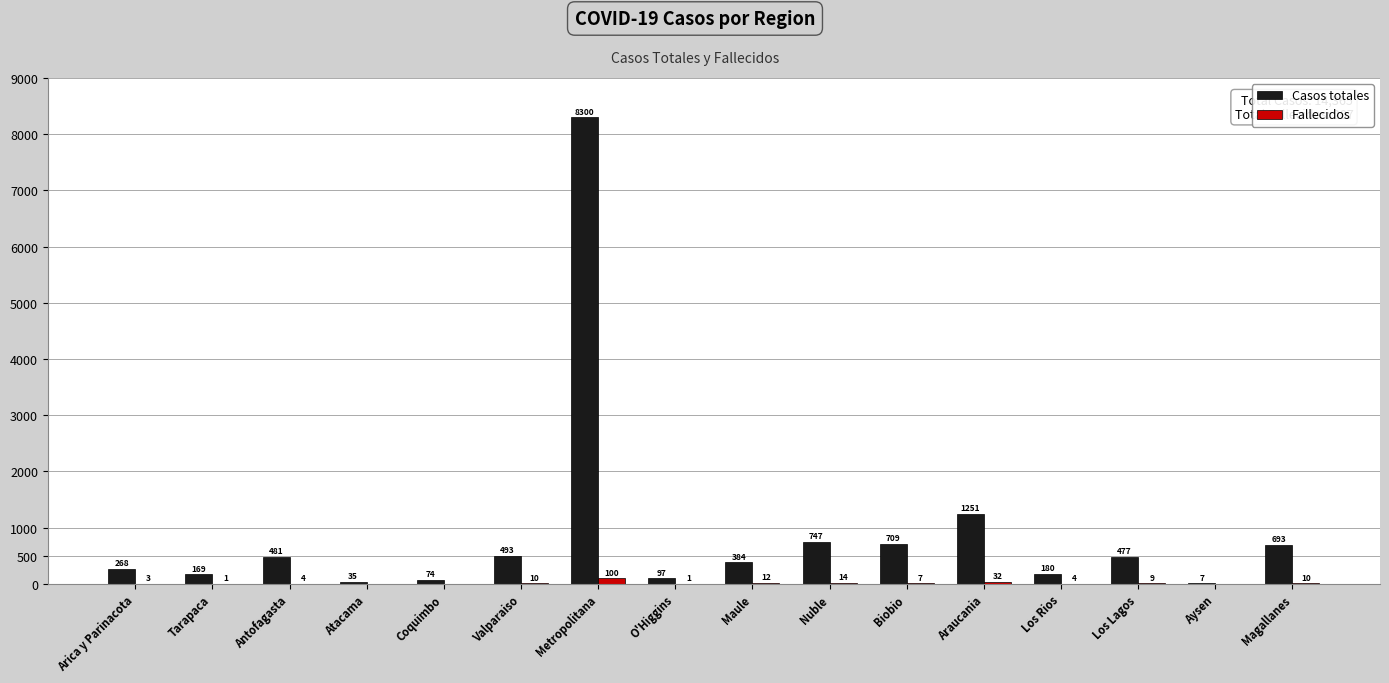

Reading left to right, list all the values displayed in this chart.

Casos totales: 268	169	481	35	74	493	8300	97	384	747	709	1251	180	477	7	693
Fallecidos: 3	1	4	0	0	10	100	1	12	14	7	32	4	9	0	10